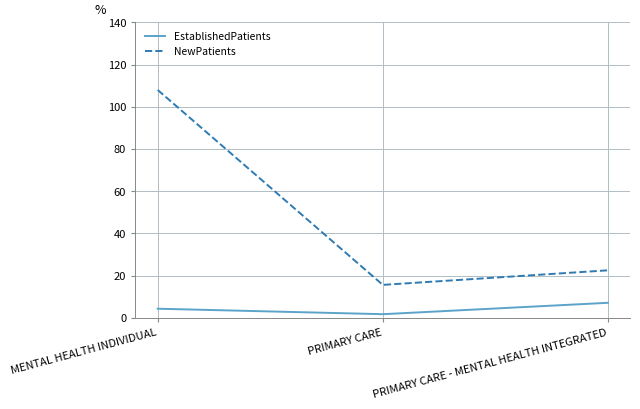

What is the difference between the highest and lowest values at PRIMARY CARE?

13.9